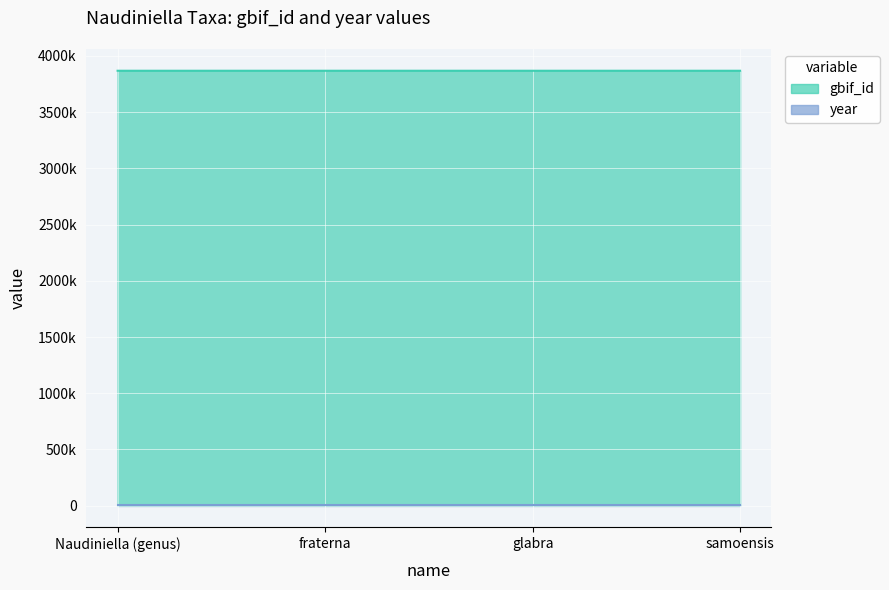

What position from the left is samoensis?

4